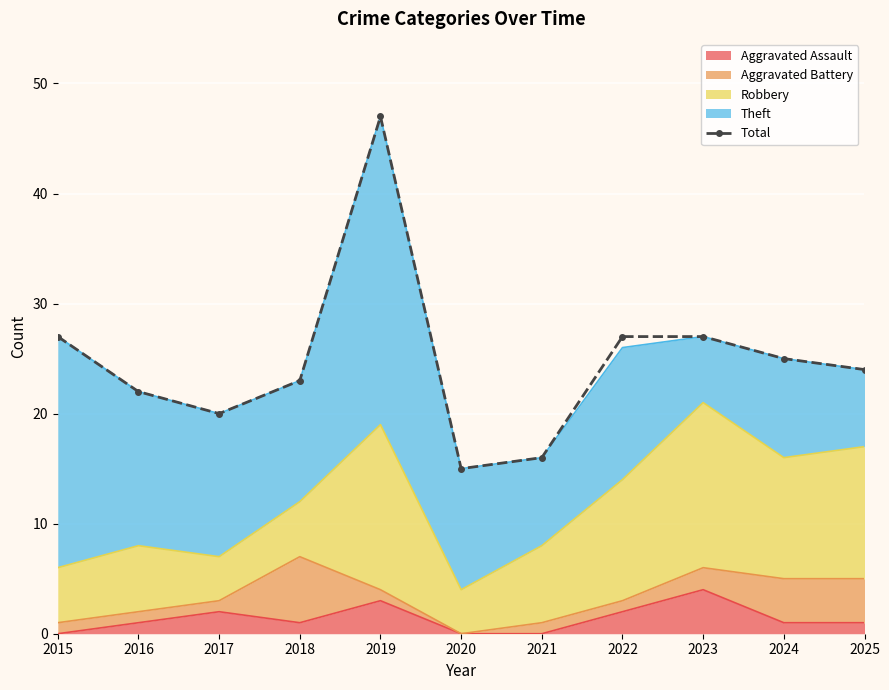

Rank the categories by value from lowest to highest.

2020, 2021, 2017, 2016, 2018, 2025, 2024, 2015, 2022, 2023, 2019